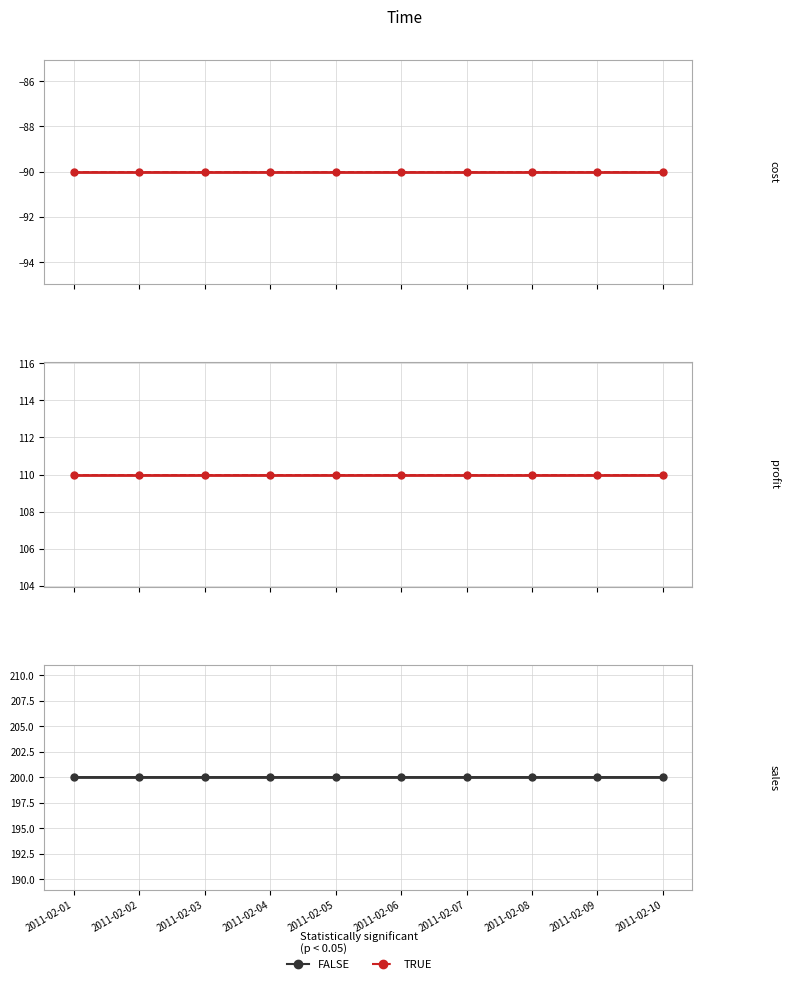

What is the value of the sales point at the 9th from the left?

200